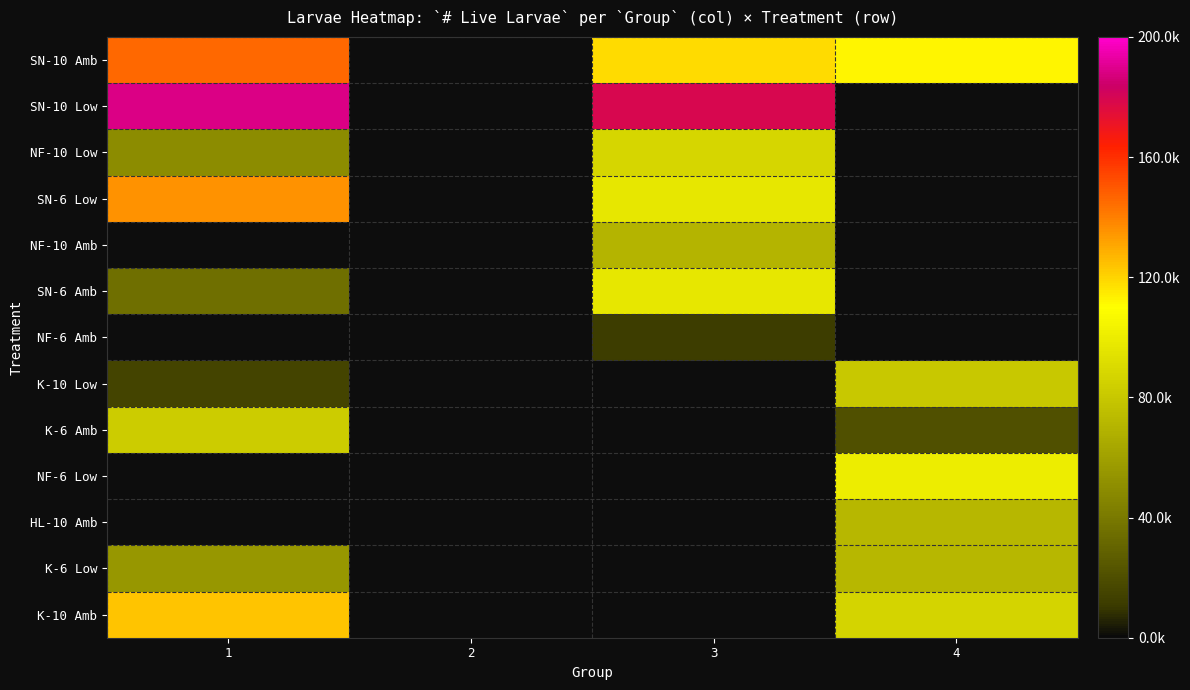

At how many categories does at least one series exceed 34406?

3